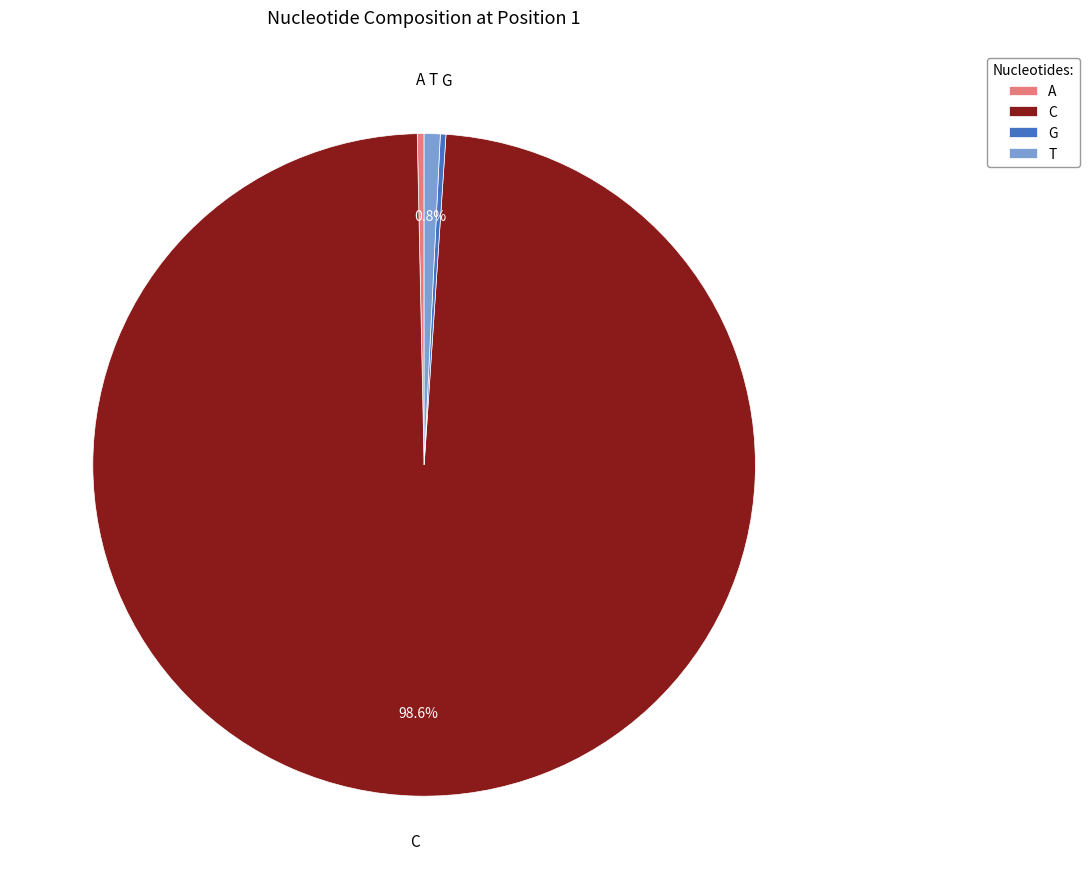

The A slice represents 7% of the pie. True or false?

False